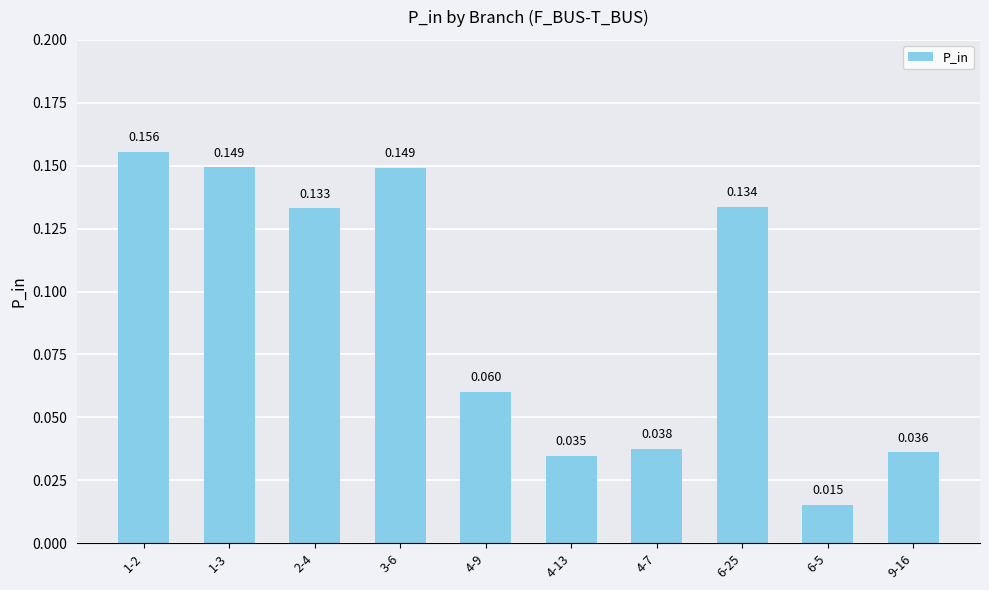

How many bars are there in total?

10